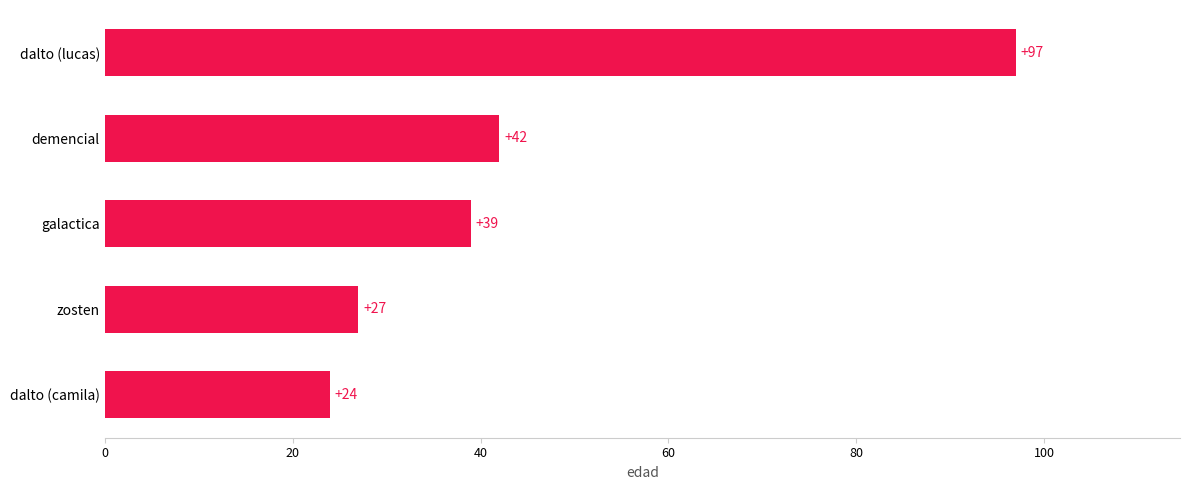

The chart shows a value of 50 at dalto (lucas). True or false?

False